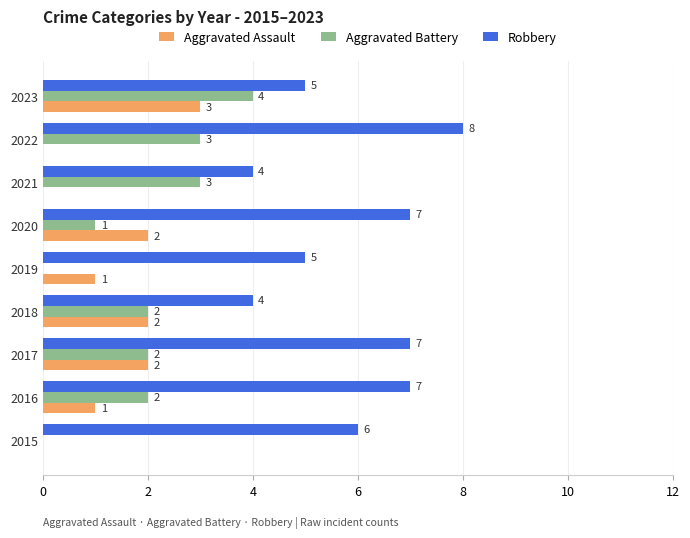

How many Robbery values are between 5 and 7?

6